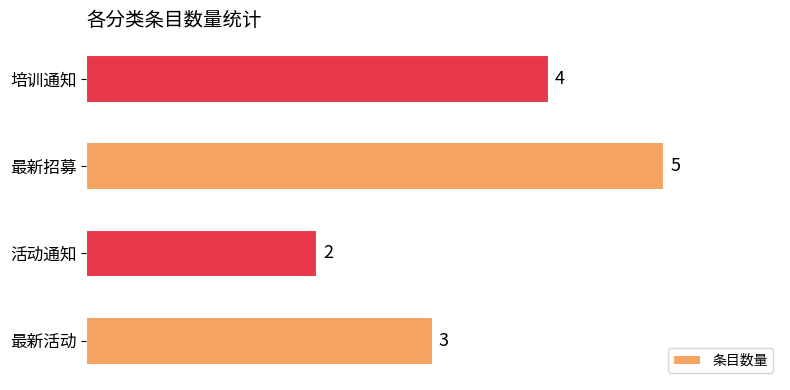

What is the difference between the maximum and minimum values?

3